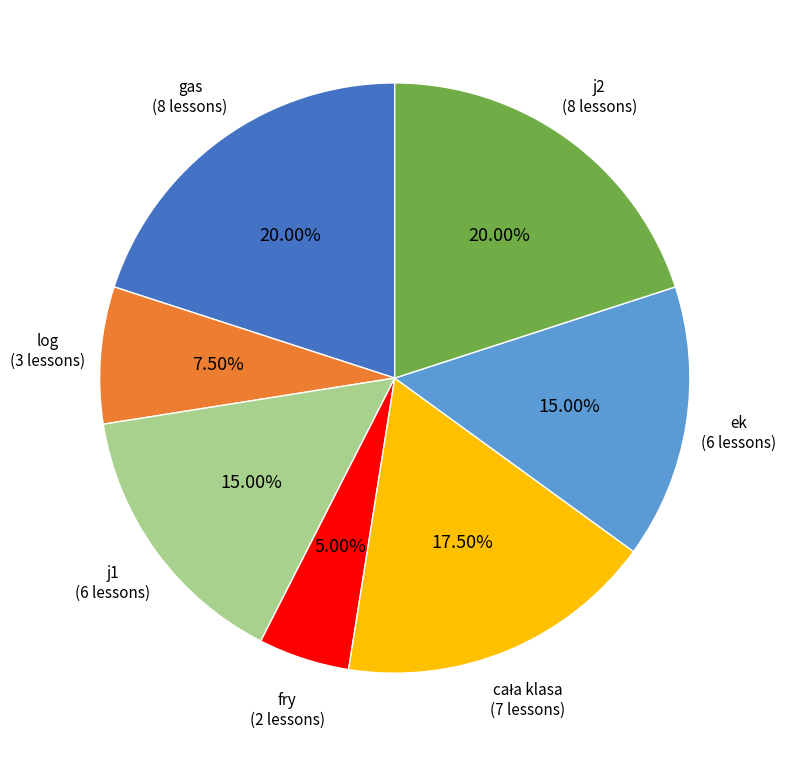

Which has a higher value, log or fry?

log